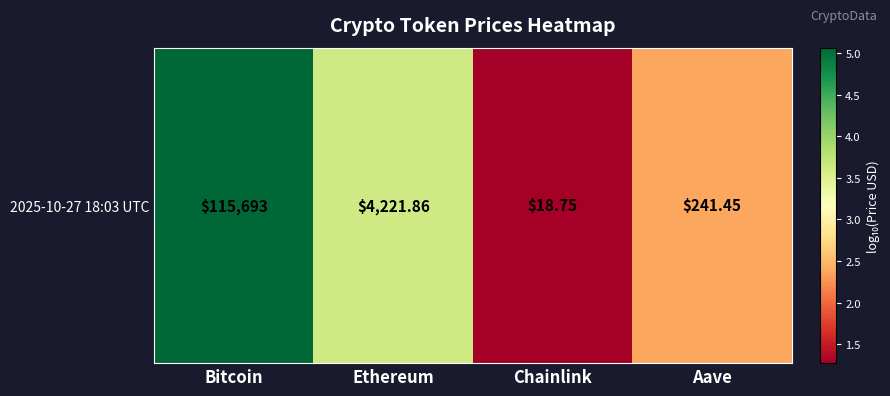

Is it true that the value at Ethereum is 3.6?

True